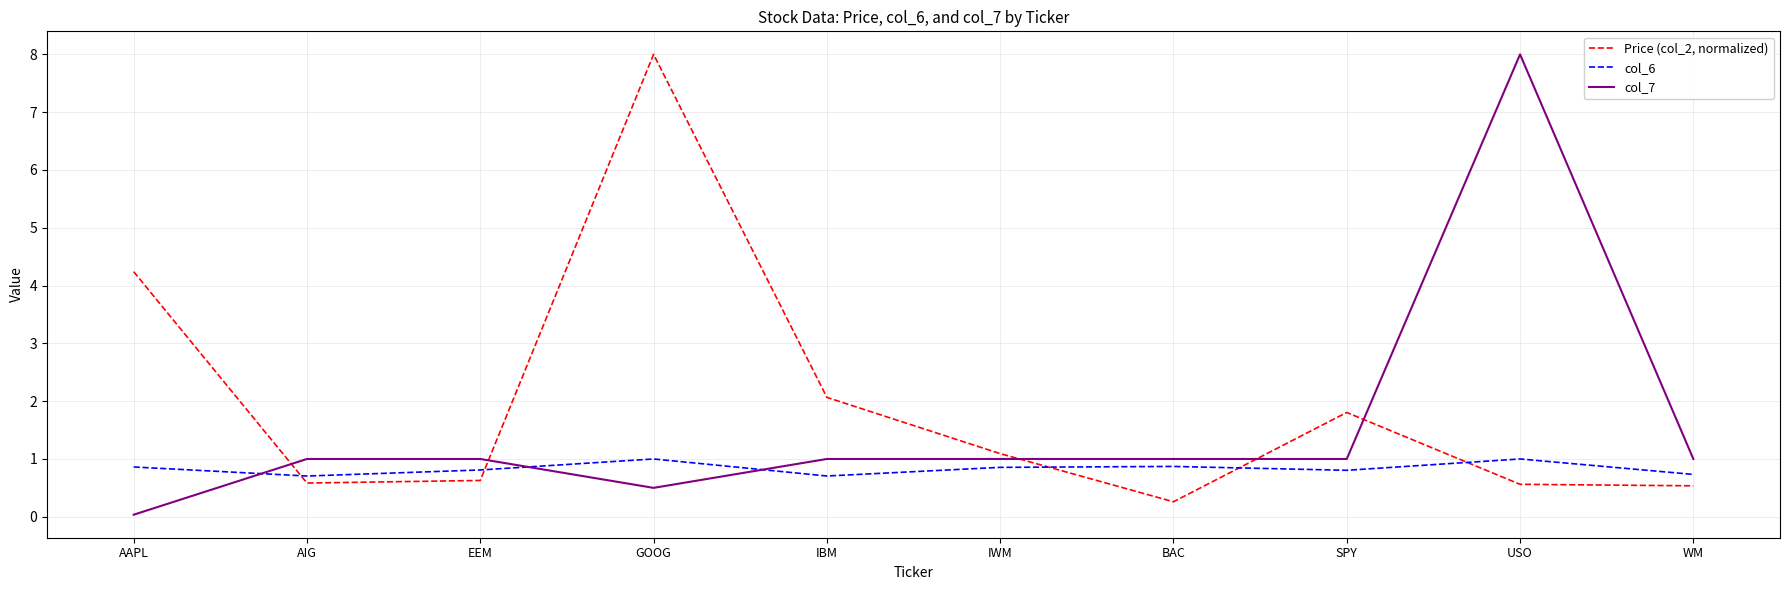

Which series has the largest total across all categories?

Price (col_2, normalized)